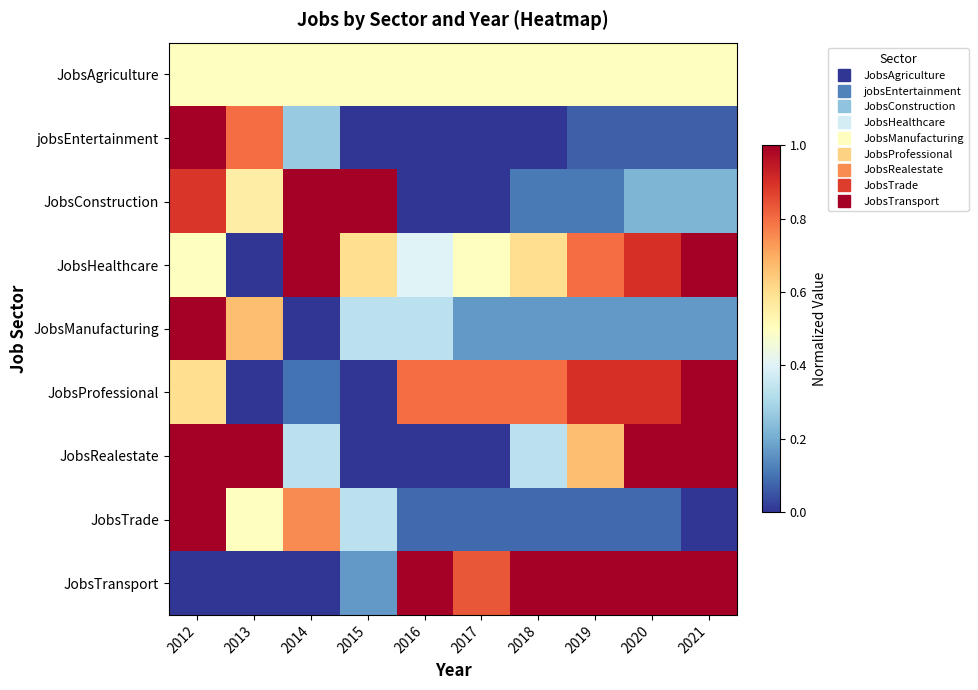

Reading left to right, transcribe all the data shown in this chart.

JobsAgriculture: 2012=0.5	2013=0.5	2014=0.5	2015=0.5	2016=0.5	2017=0.5	2018=0.5	2019=0.5	2020=0.5	2021=0.5
jobsEntertainment: 2012=1.0	2013=0.8	2014=0.3	2015=0.0	2016=0.0	2017=0.0	2018=0.0	2019=0.1	2020=0.1	2021=0.1
JobsConstruction: 2012=0.9	2013=0.6	2014=1.0	2015=1.0	2016=0.0	2017=0.0	2018=0.1	2019=0.1	2020=0.2	2021=0.2
JobsHealthcare: 2012=0.5	2013=0.0	2014=1.0	2015=0.6	2016=0.4	2017=0.5	2018=0.6	2019=0.8	2020=0.9	2021=1.0
JobsManufacturing: 2012=1.0	2013=0.7	2014=0.0	2015=0.3	2016=0.3	2017=0.2	2018=0.2	2019=0.2	2020=0.2	2021=0.2
JobsProfessional: 2012=0.6	2013=0.0	2014=0.1	2015=0.0	2016=0.8	2017=0.8	2018=0.8	2019=0.9	2020=0.9	2021=1.0
JobsRealestate: 2012=1.0	2013=1.0	2014=0.3	2015=0.0	2016=0.0	2017=0.0	2018=0.3	2019=0.7	2020=1.0	2021=1.0
JobsTrade: 2012=1.0	2013=0.5	2014=0.8	2015=0.3	2016=0.1	2017=0.1	2018=0.1	2019=0.1	2020=0.1	2021=0.0
JobsTransport: 2012=0.0	2013=0.0	2014=0.0	2015=0.2	2016=1.0	2017=0.8	2018=1.0	2019=1.0	2020=1.0	2021=1.0